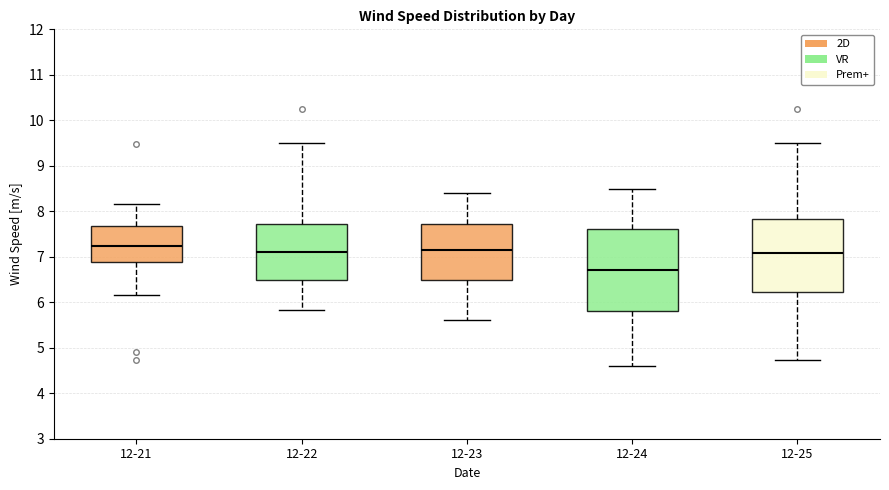

Where does the upper whisker of the box for 12-22 end on the y-axis? The values are not printed on the chart, so give them approximately, as read against the axis.

9.5